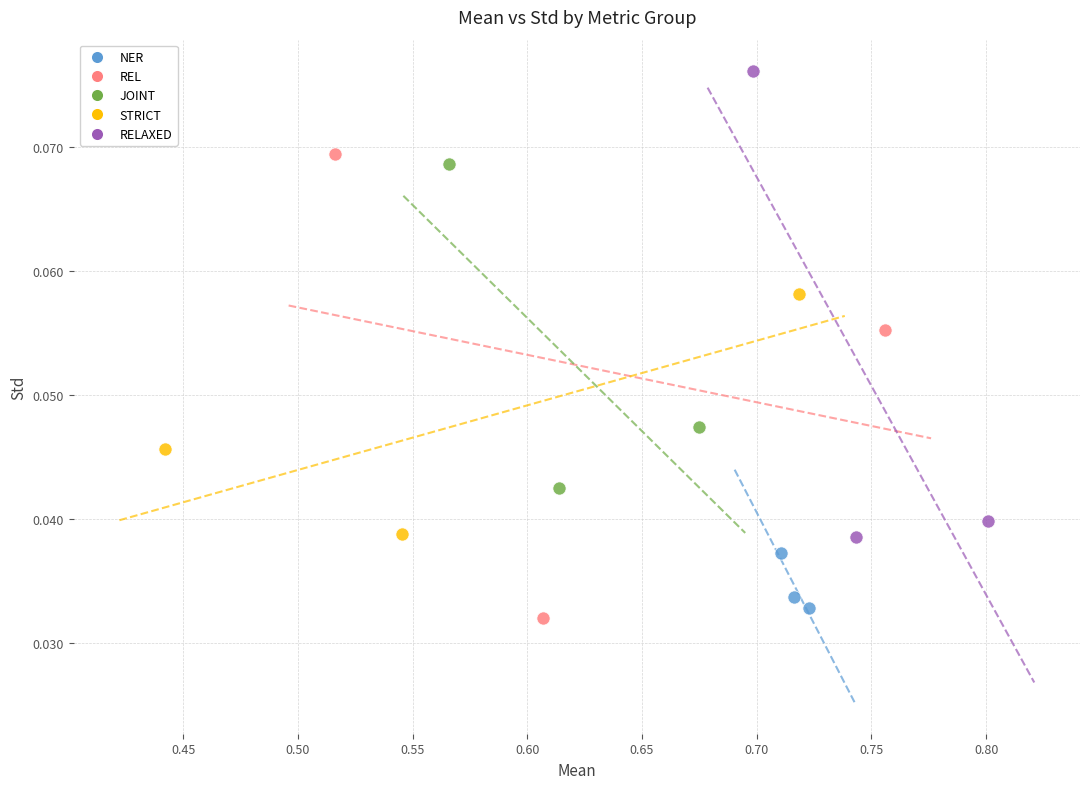

Which series reaches the minimum Y coordinate?

REL